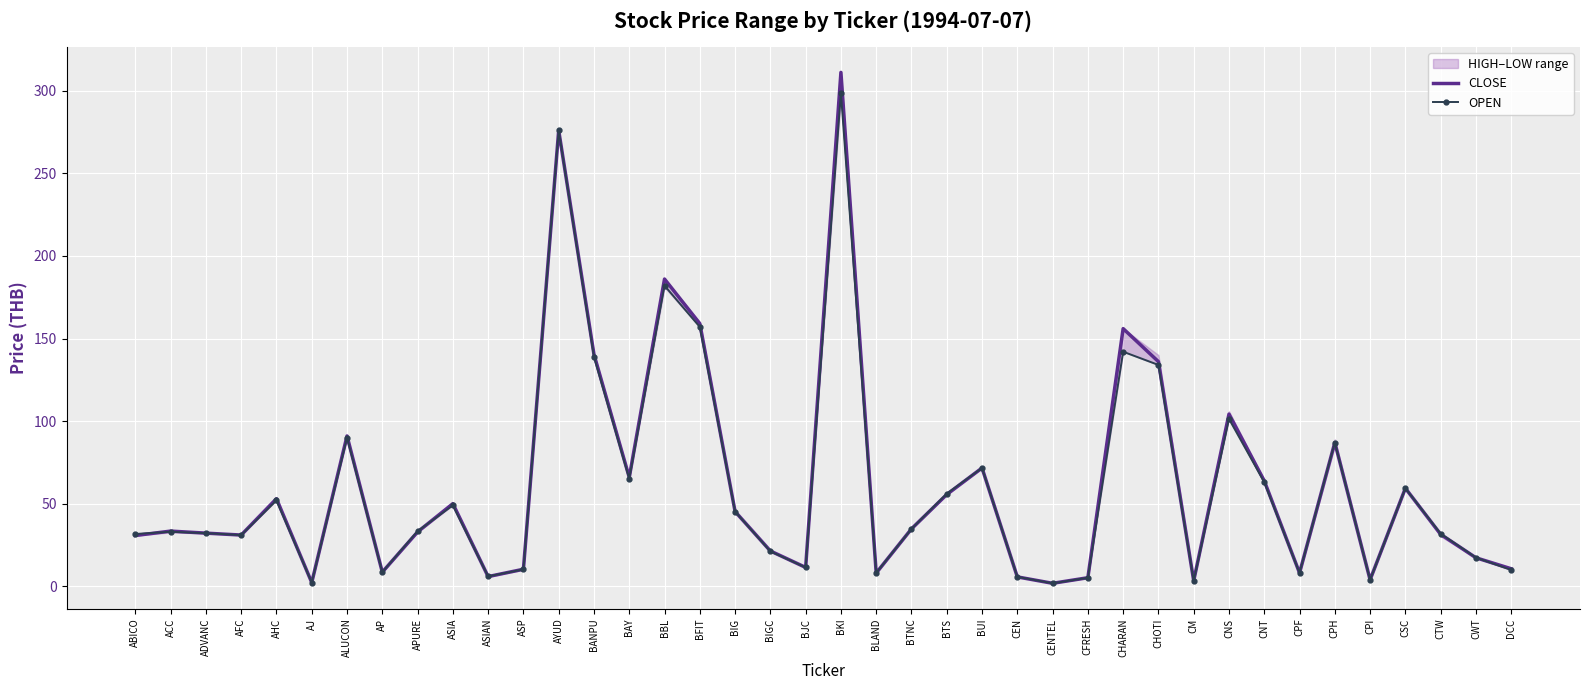

How many values in the OPEN series are below 33?

19